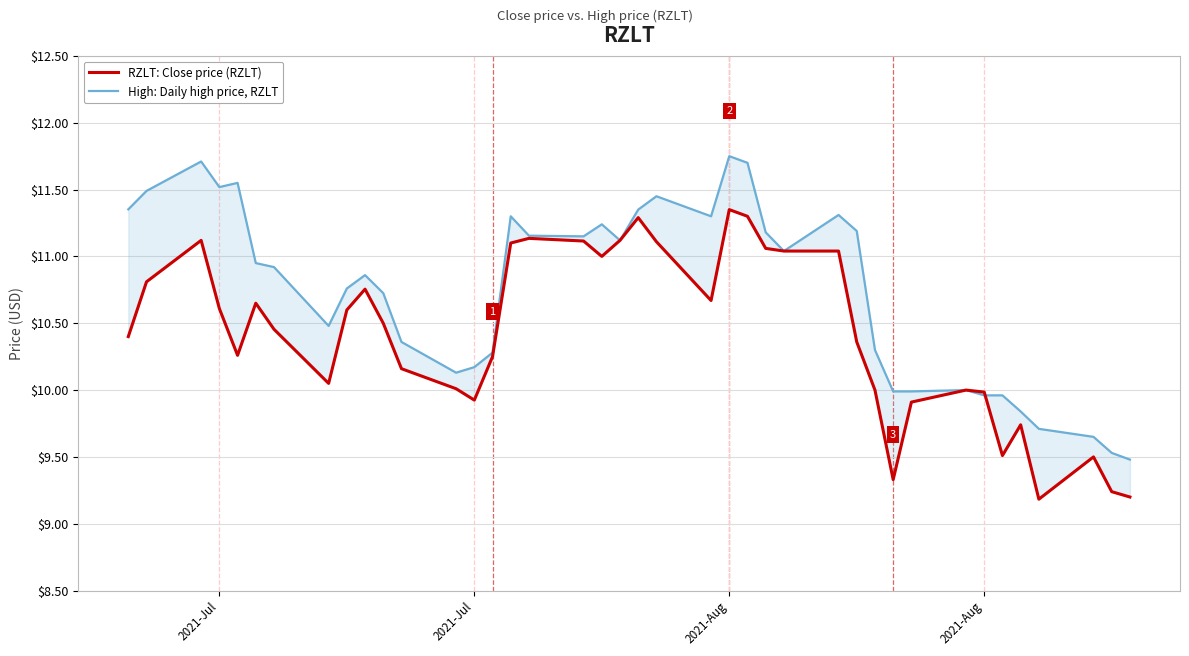

True or false: RZLT: Close price (RZLT) has more than 1 interior local peaks.

True